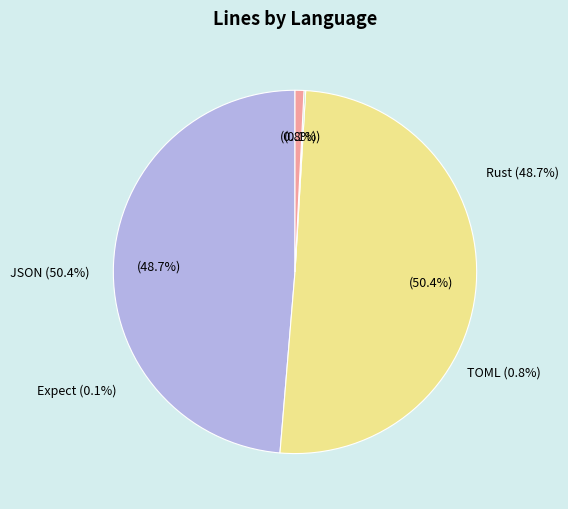

What is the ratio of the value at JSON to the value at Rust?

1.0